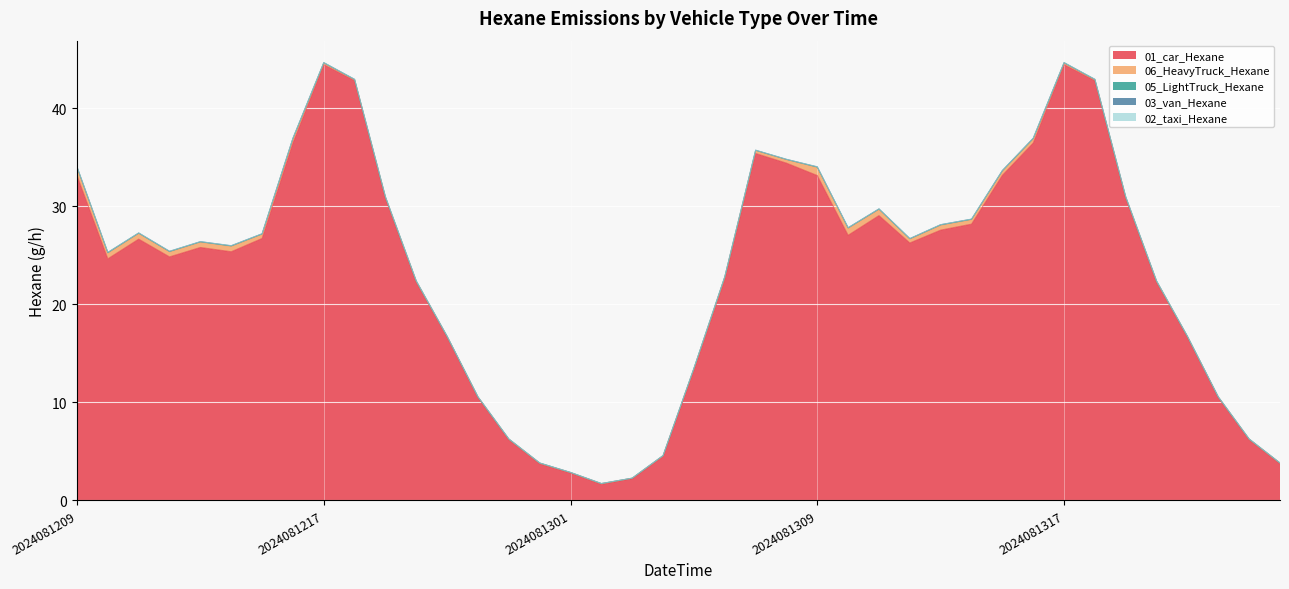

Is it true that 05_LightTruck_Hexane equals 0.0 at 2024081321?

True